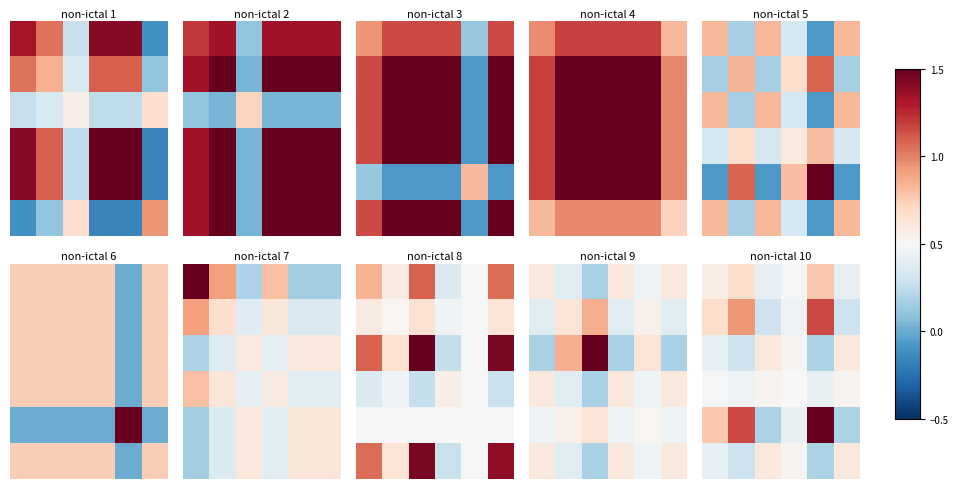

At which category does the chart reach its minimum across all series?

4